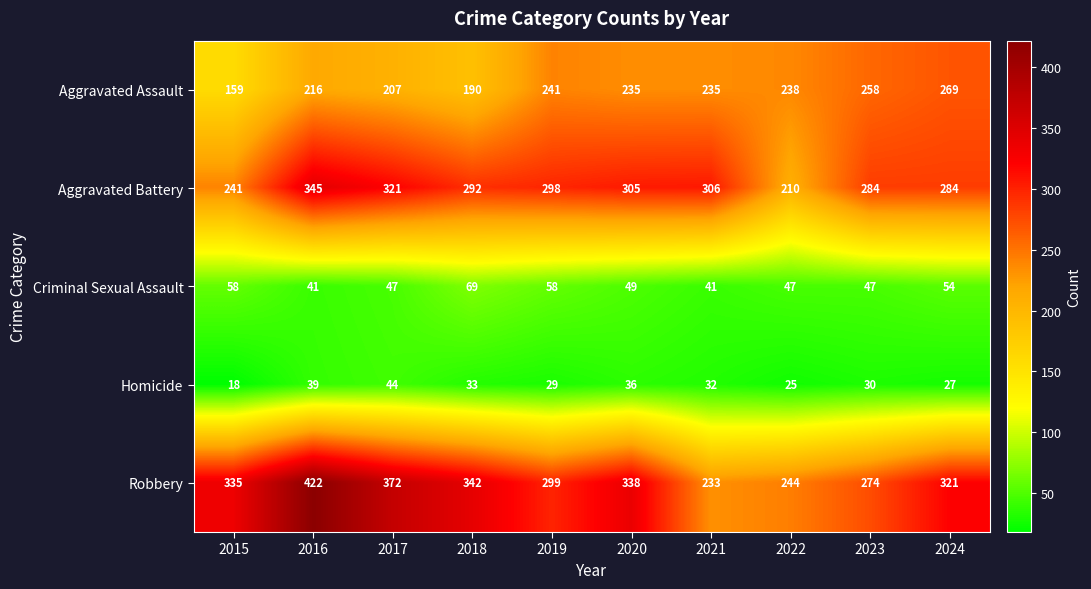

Which series has the widest spread of values?

Robbery